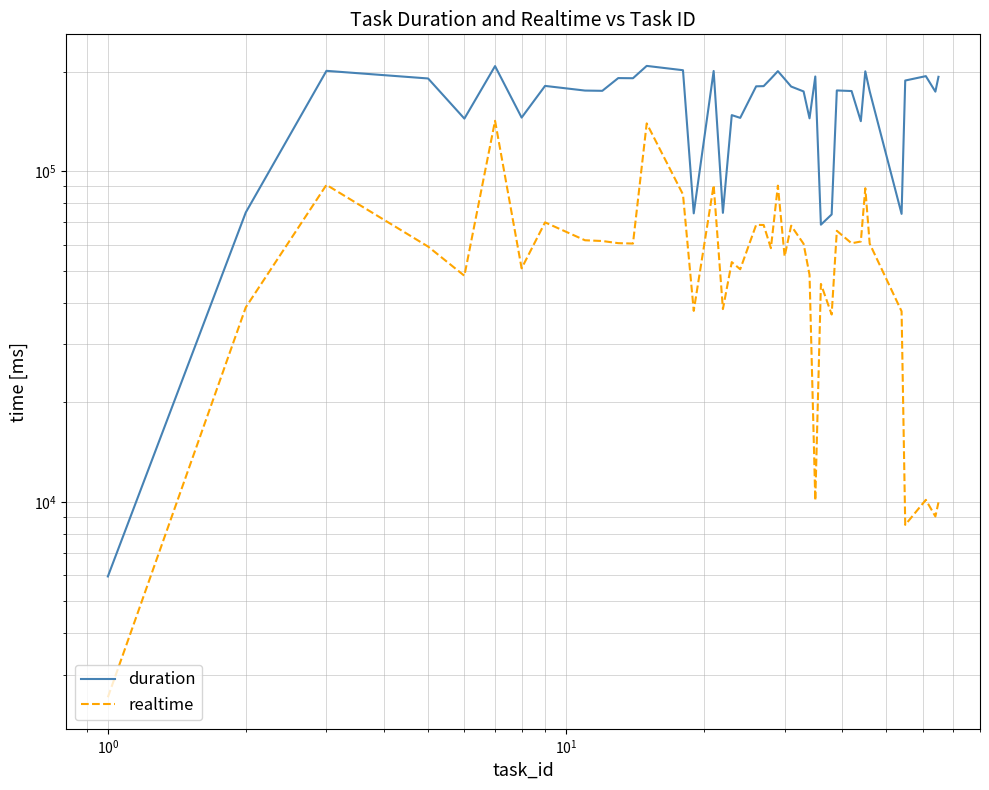

Rank the series by their average value, from highest to lowest.

duration, realtime